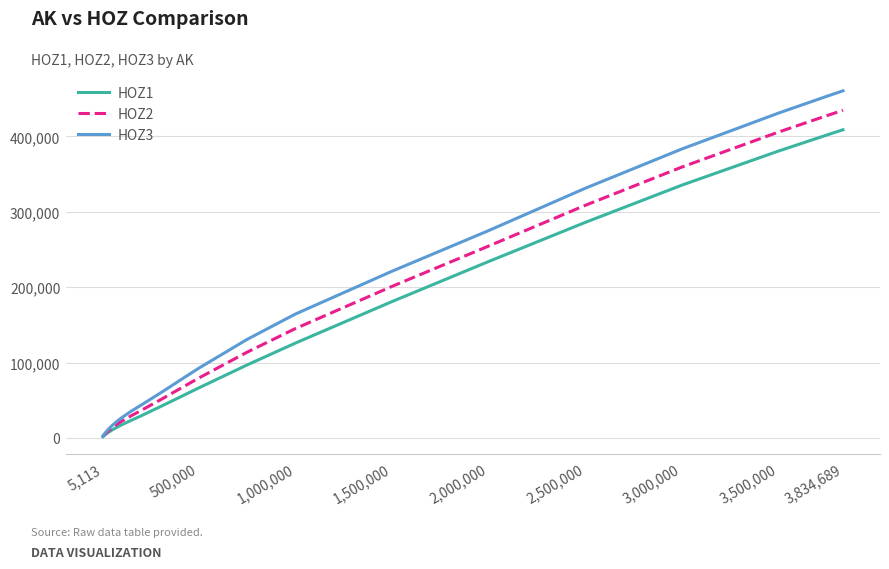

What are all the series names shown in the legend?

HOZ1, HOZ2, HOZ3